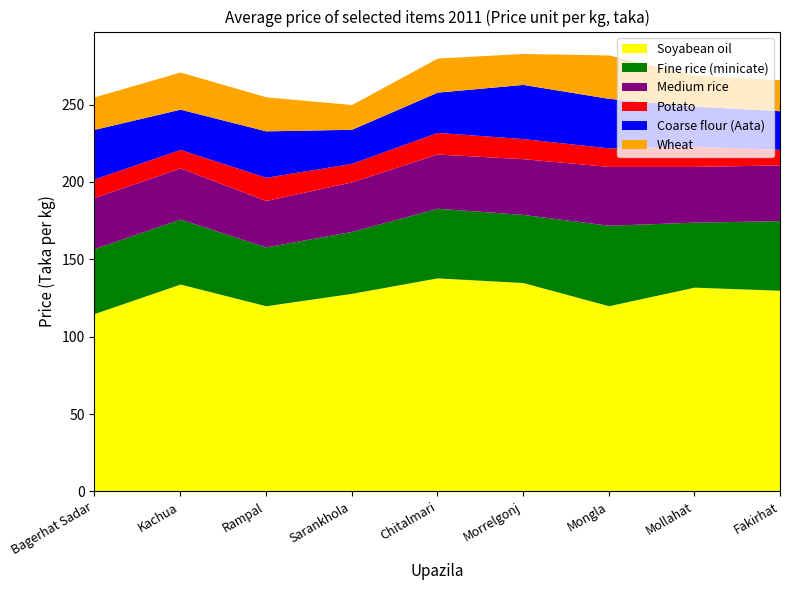

Reading left to right, list all the values displayed in this chart.

Soyabean oil: 115	134	120	128	138	135	120	132	130
Fine rice (minicate): 42	42	38	40	45	44	52	42	45
Medium rice: 33	33	30	32	35	36	38	36	36
Potato: 12	12	15	12	14	13	12	13	10
Coarse flour (Aata): 32	26	30	22	26	35	32	26	25
Wheat: 21	24	22	16	22	20	28	20	20